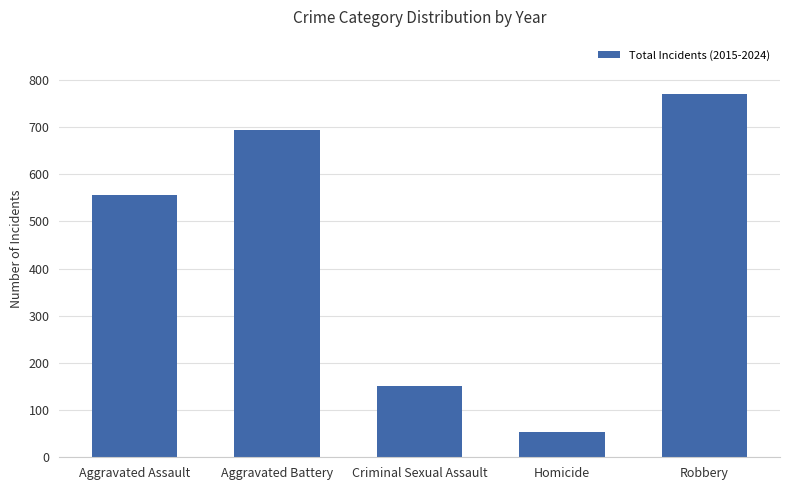

How many series are shown in this chart?

1